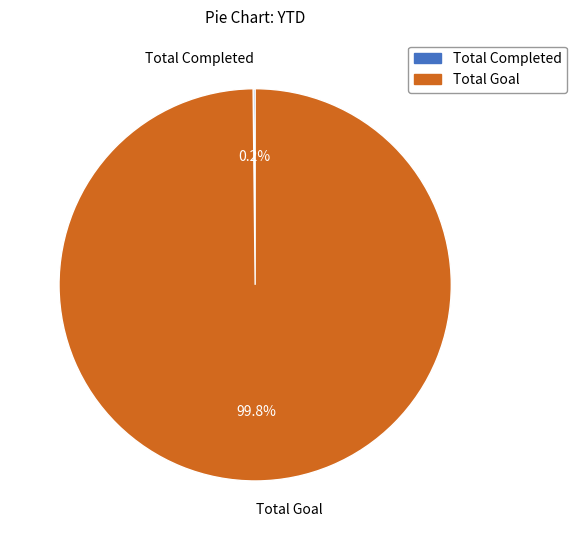

What portion of the pie excludes Total Goal?

0.2%